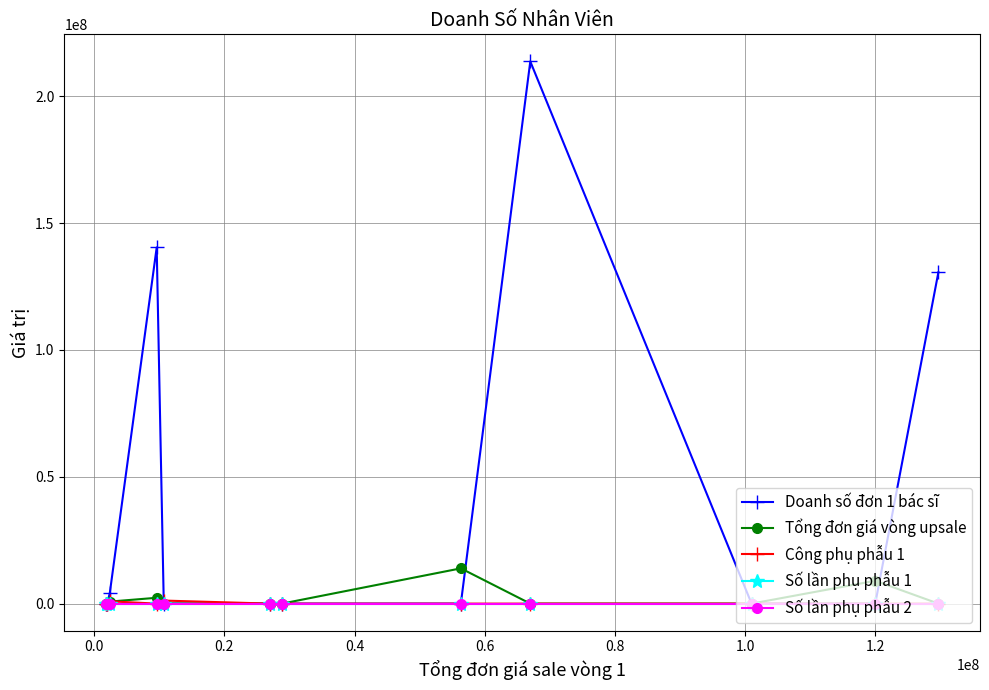

Which series has the largest total across all categories?

Doanh số đơn 1 bác sĩ